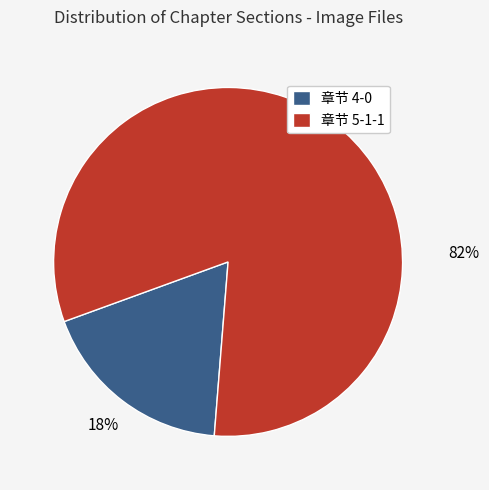

To the nearest percent, what is the difference between the largest and smallest slice percentages?

64%